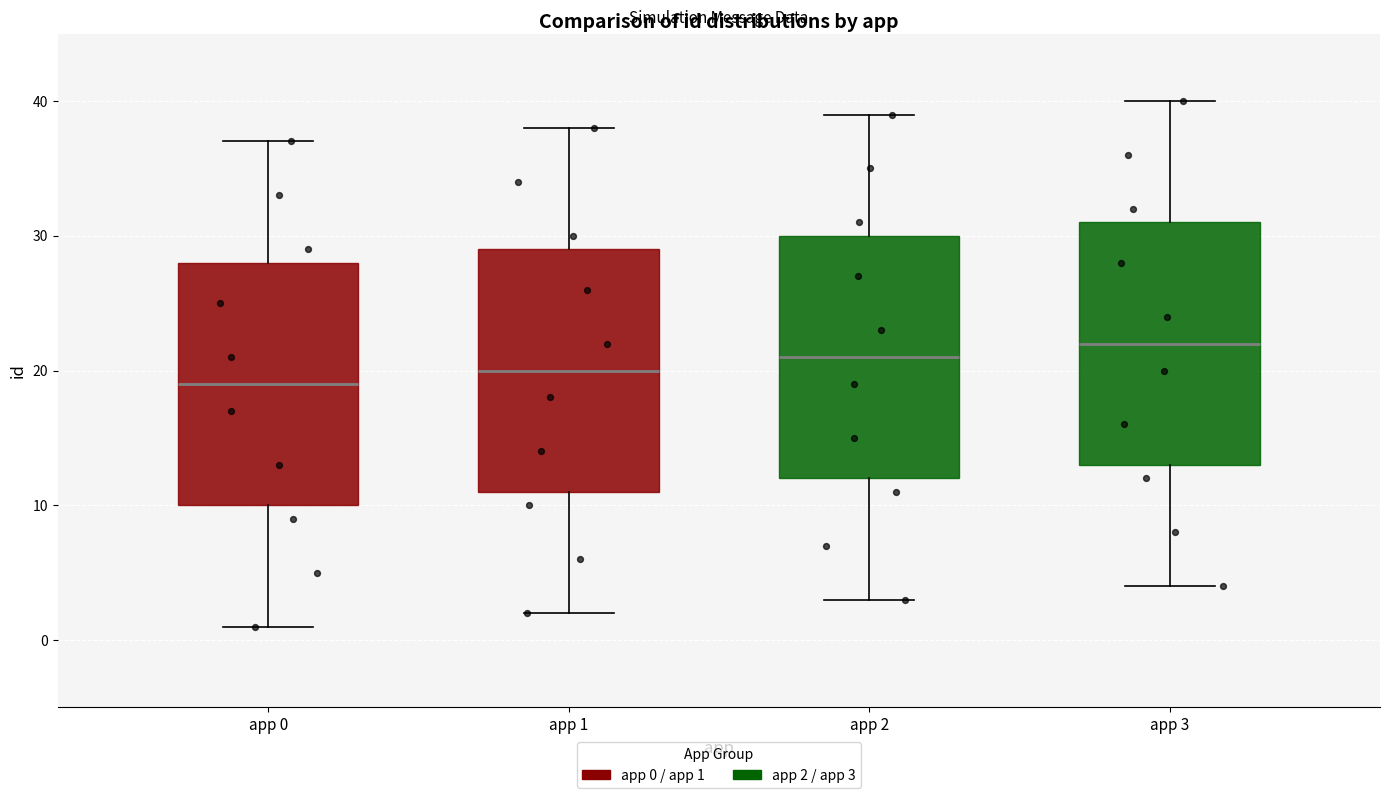

Which box's median line is the highest?

app 3